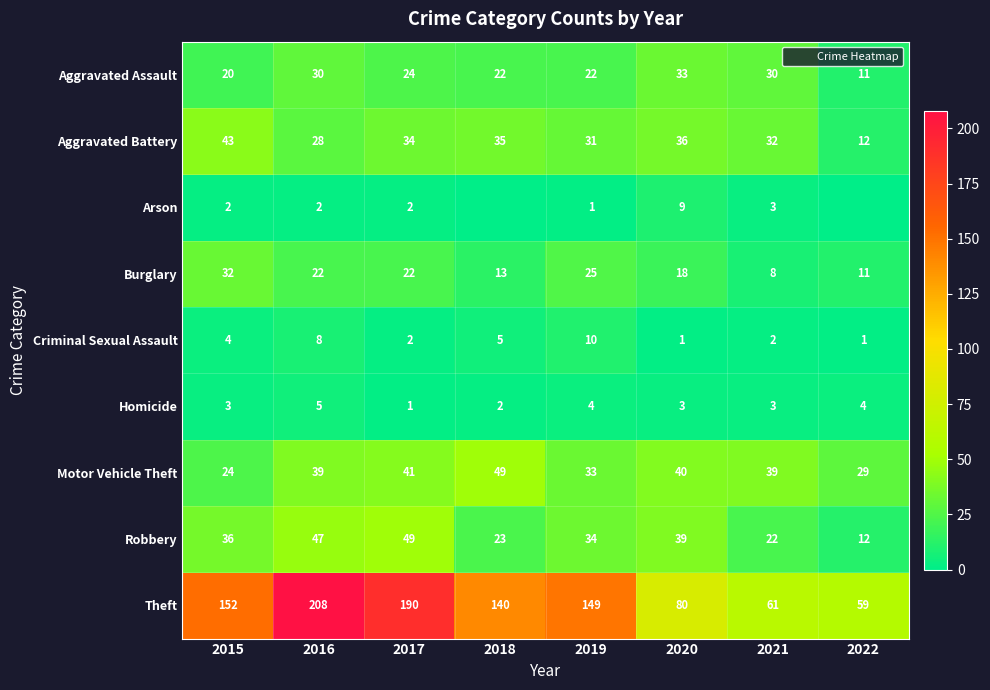

What is the spread (max minus min) of values at 2017?

189